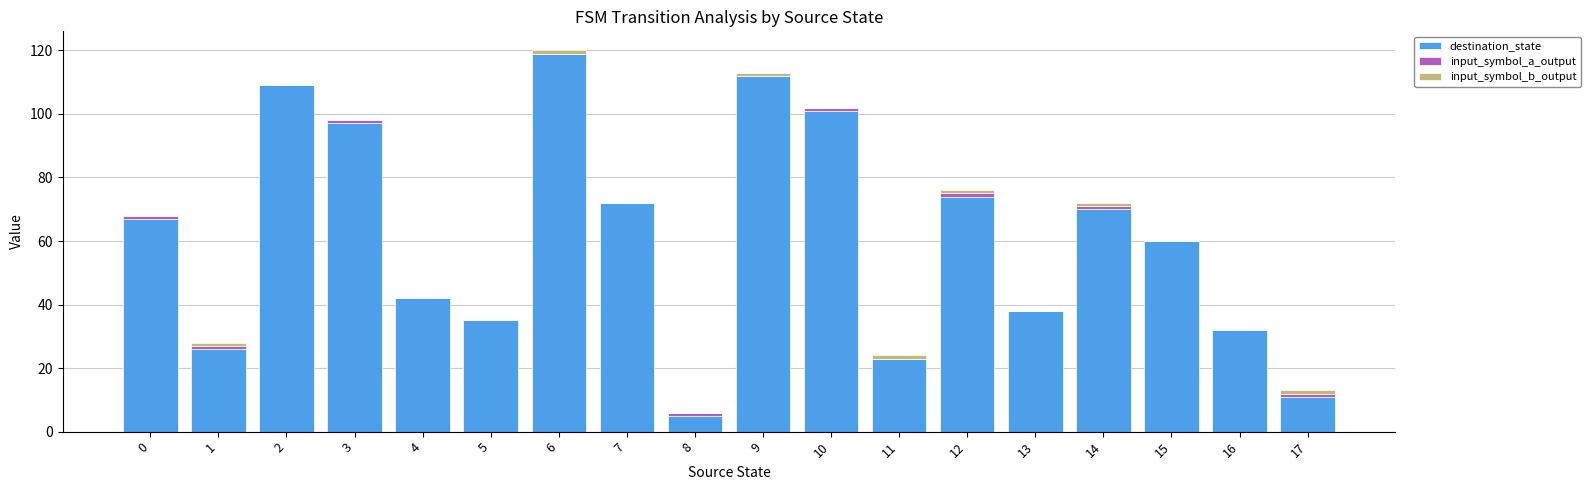

What is the total value across all series at 7?

72